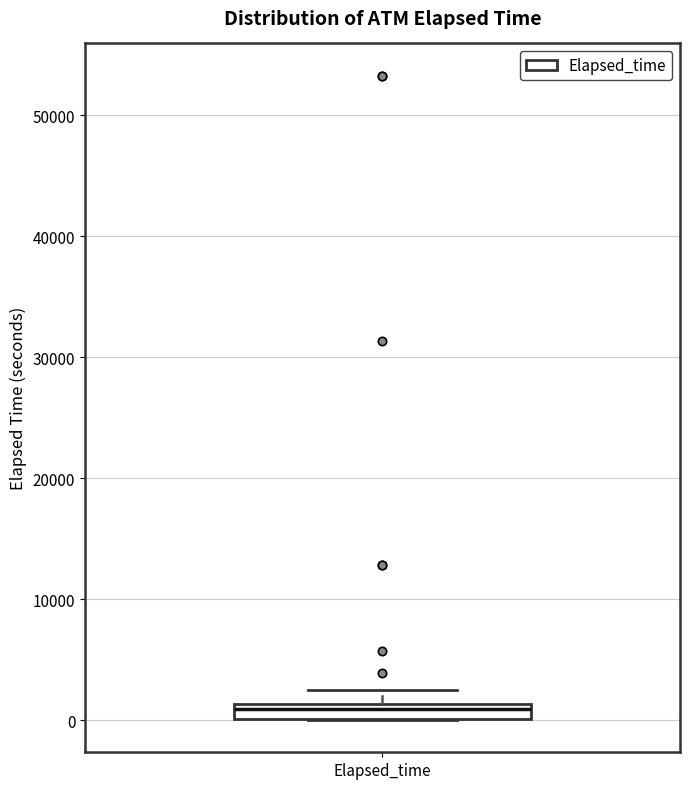

Where is the lower edge of the box for Elapsed_time on the y-axis? The values are not printed on the chart, so give them approximately, as read against the axis.

0